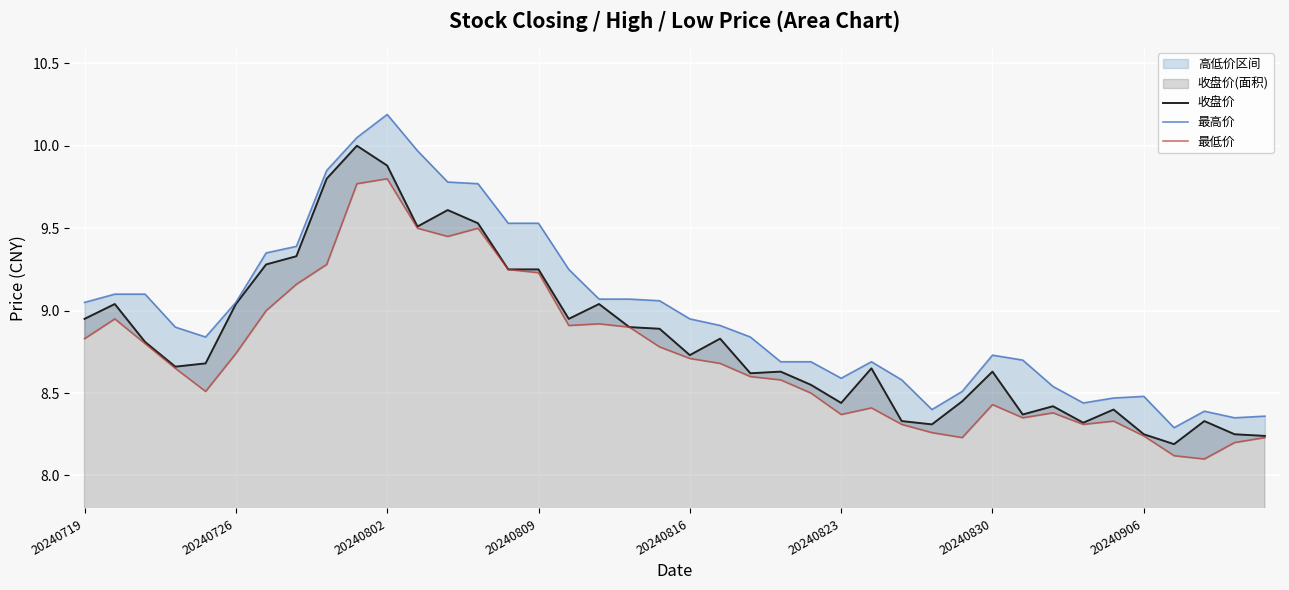

At how many categories does at least one series exceed 9?

18